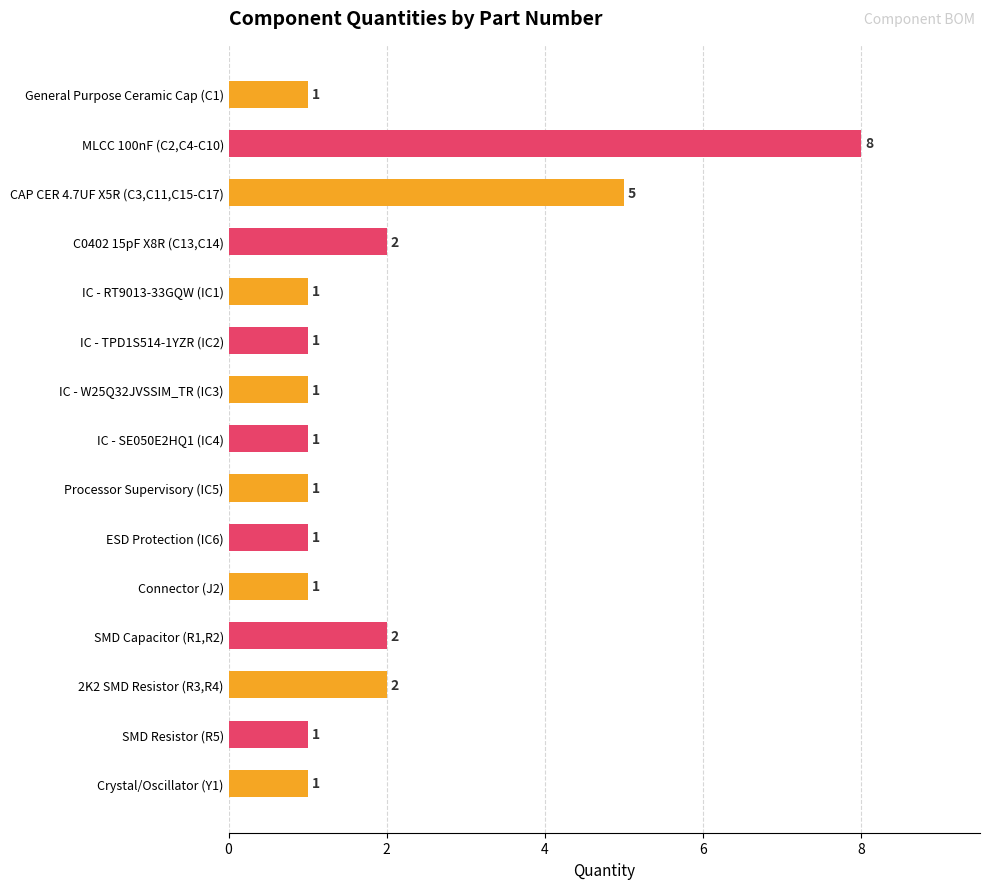

Between CAP CER 4.7UF X5R (C3,C11,C15-C17) and SMD Resistor (R5), which is larger?

CAP CER 4.7UF X5R (C3,C11,C15-C17)